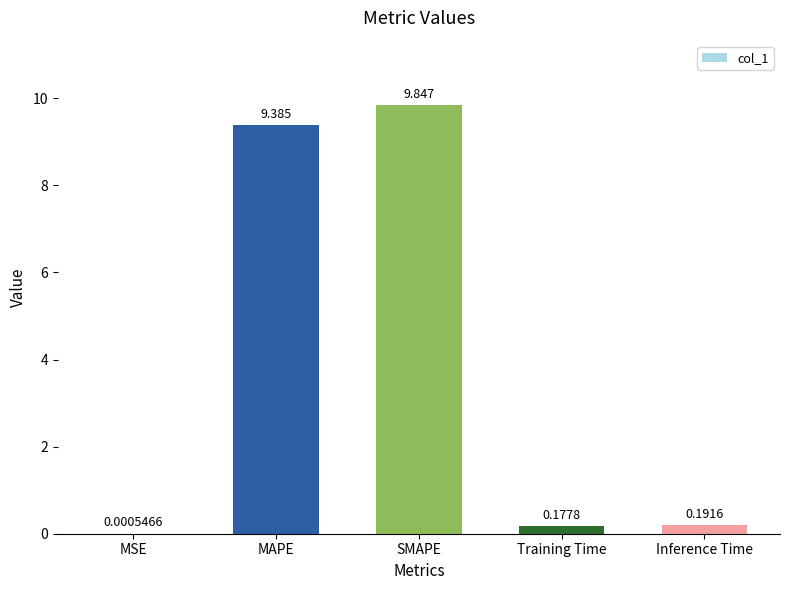

Which has a higher value, Training Time or SMAPE?

SMAPE